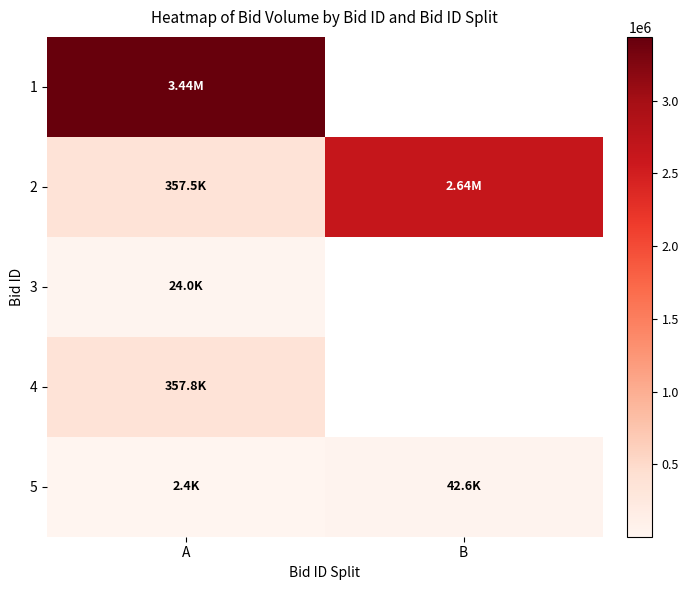

What is the sum of the 2 values at B and A?

3001110.0